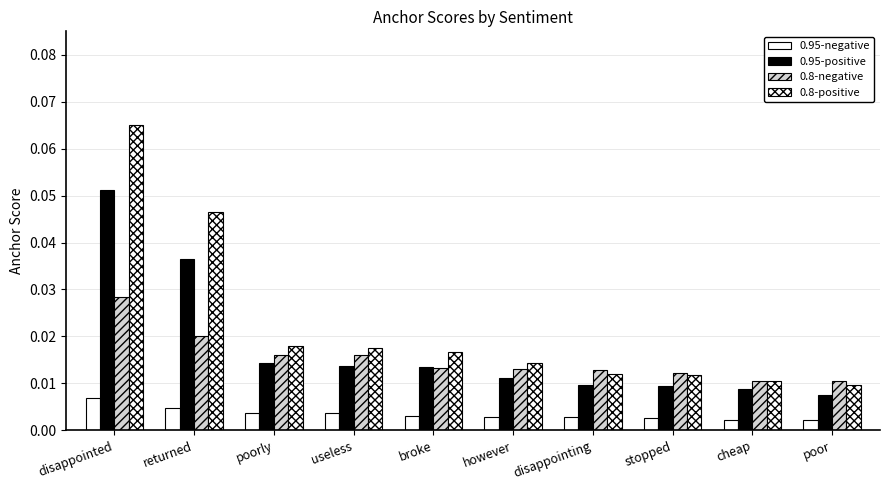

Does the chart contain any negative values?

No